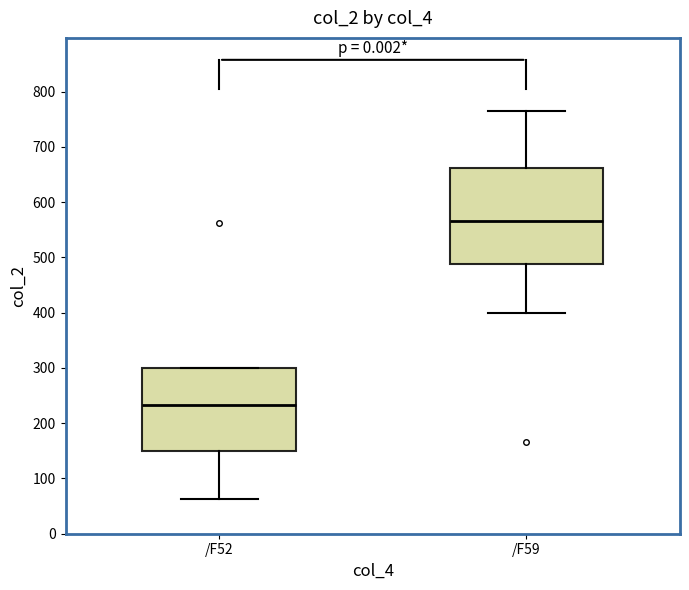

Which box's median line is the lowest?

/F52